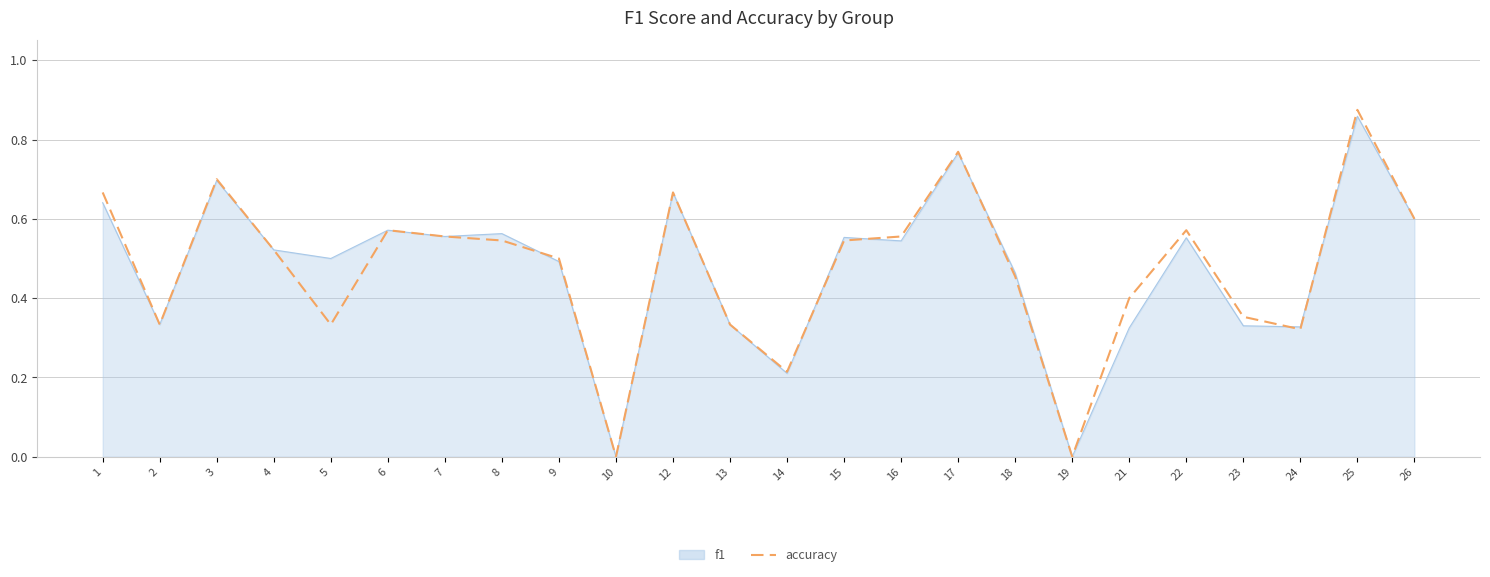

Is it true that f1 equals 1.1 at 12?

False